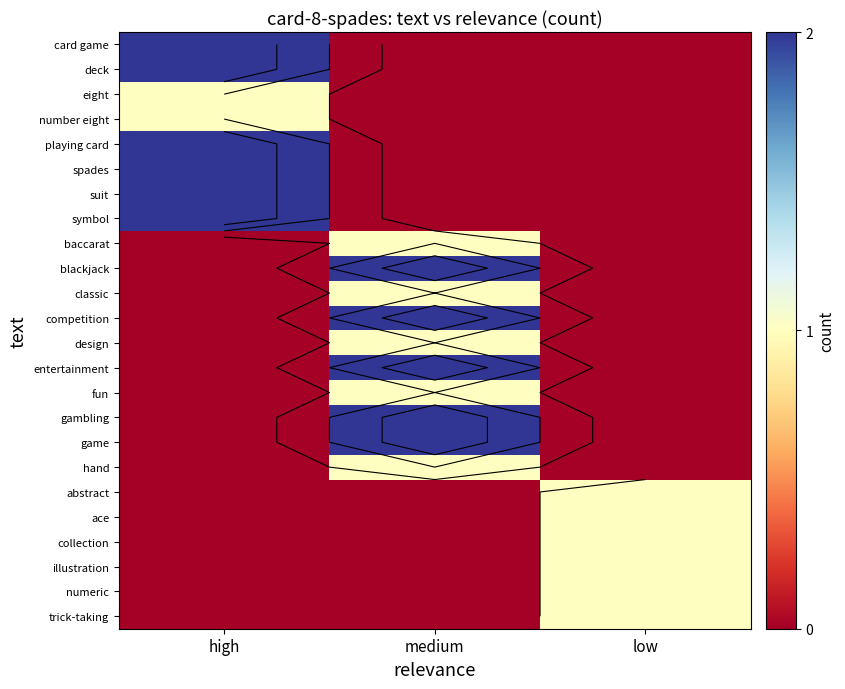

What is the difference between the highest and lowest values at high?

2